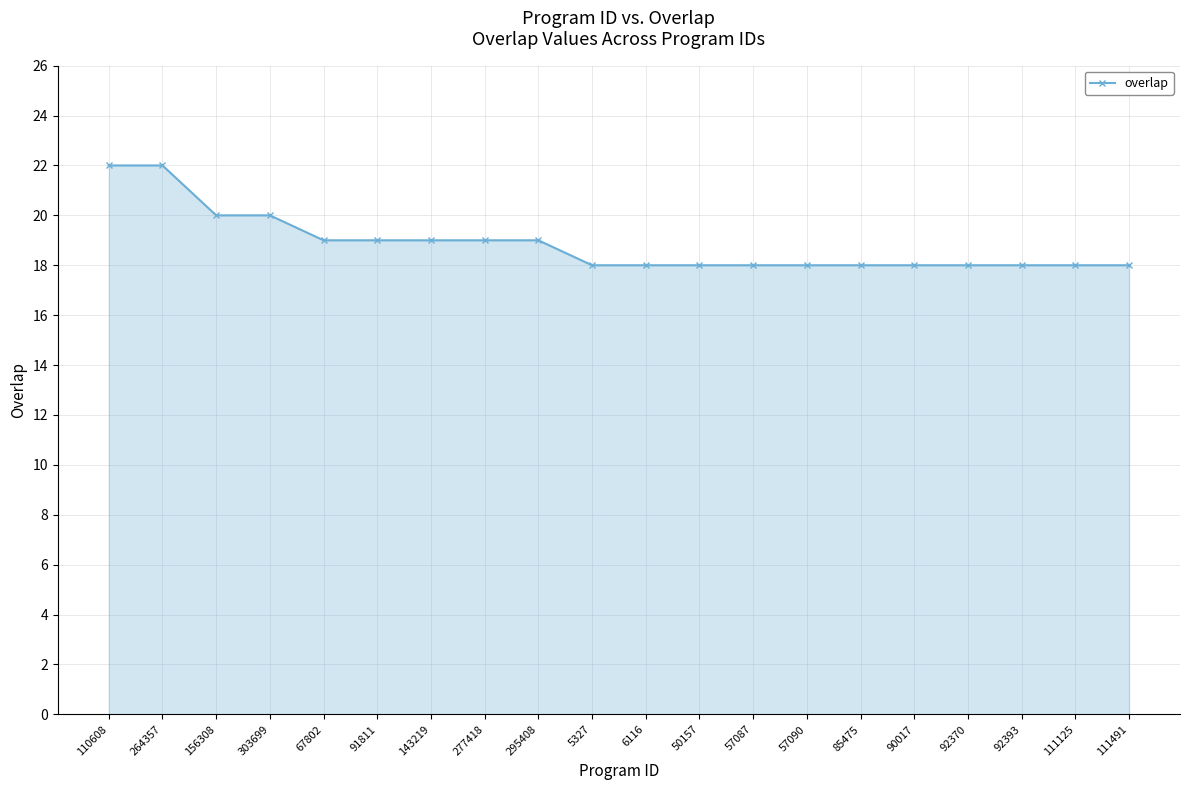

What is the value of the 17th point from the left?

18